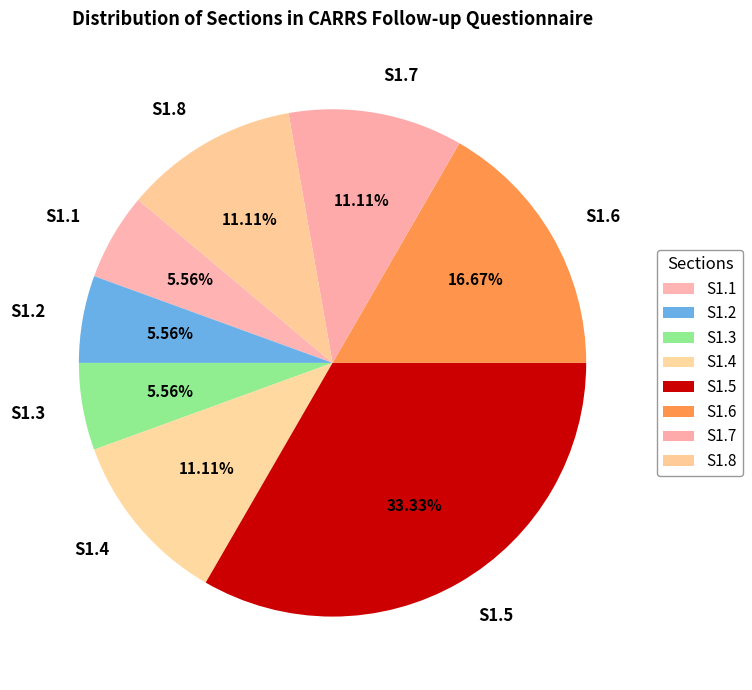

Which has a higher value, S1.4 or S1.1?

S1.4